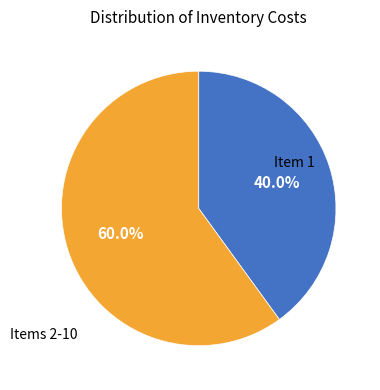

Is there a majority slice in this chart?

Yes